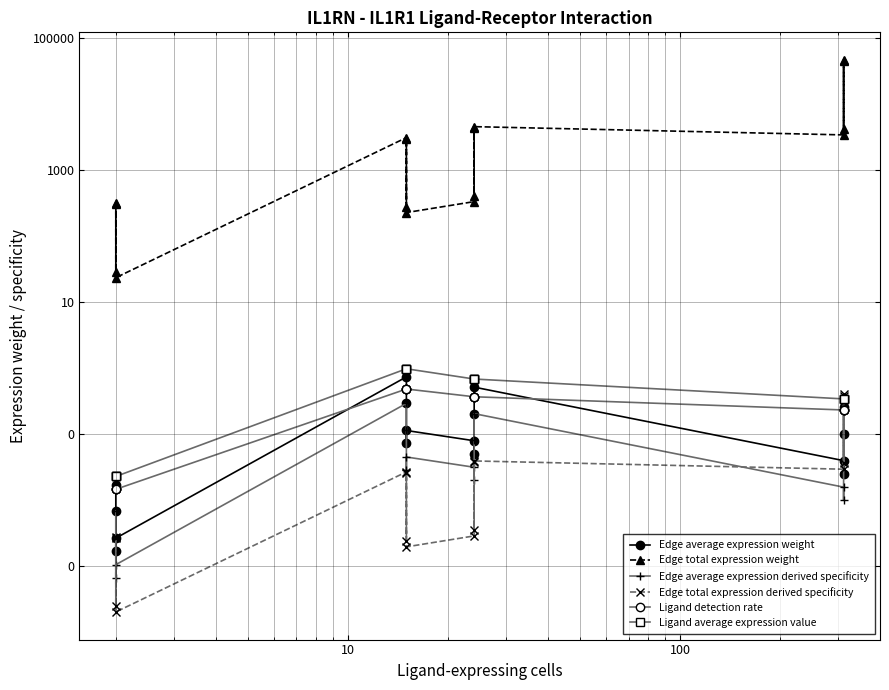

True or false: Edge average expression weight and Edge average expression derived specificity cross at least once.

False